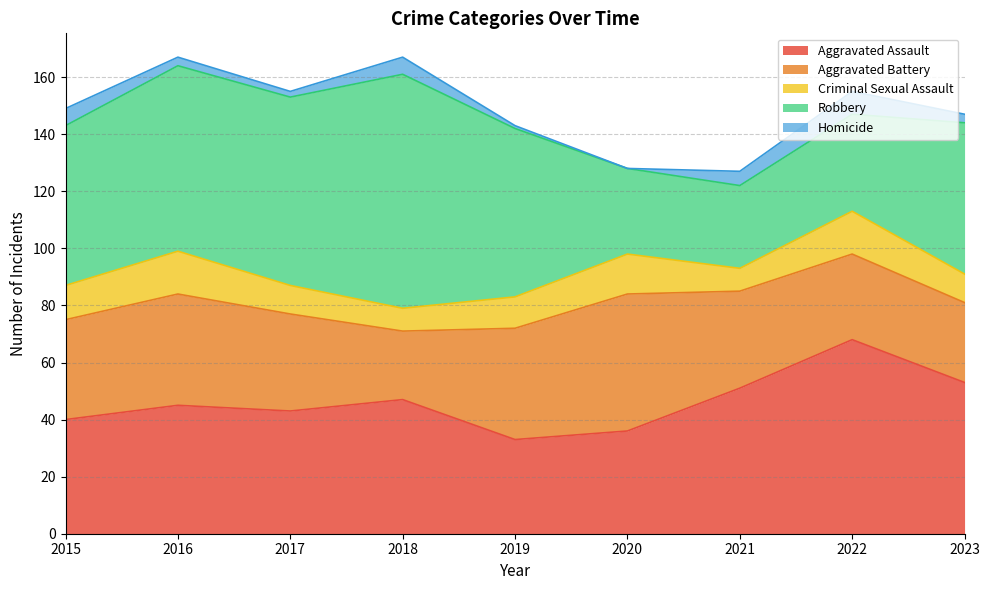

How many data points in Aggravated Battery are less than 34?

3